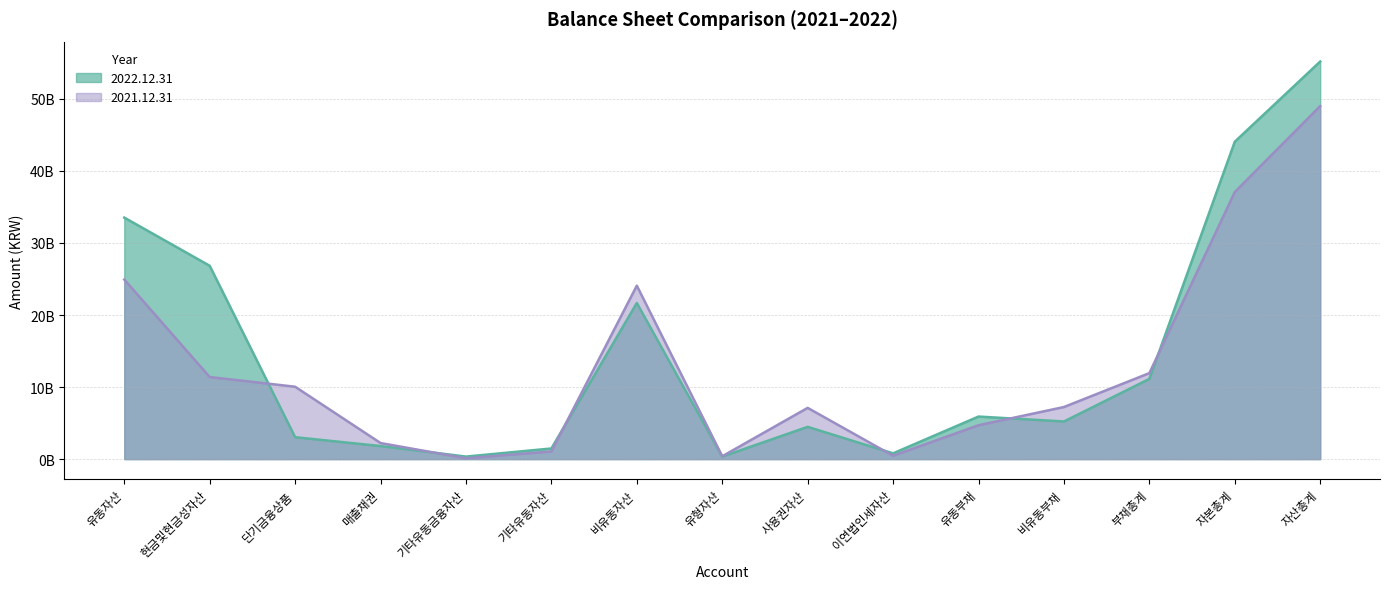

Rank the series by their average value, from highest to lowest.

2022.12.31, 2021.12.31